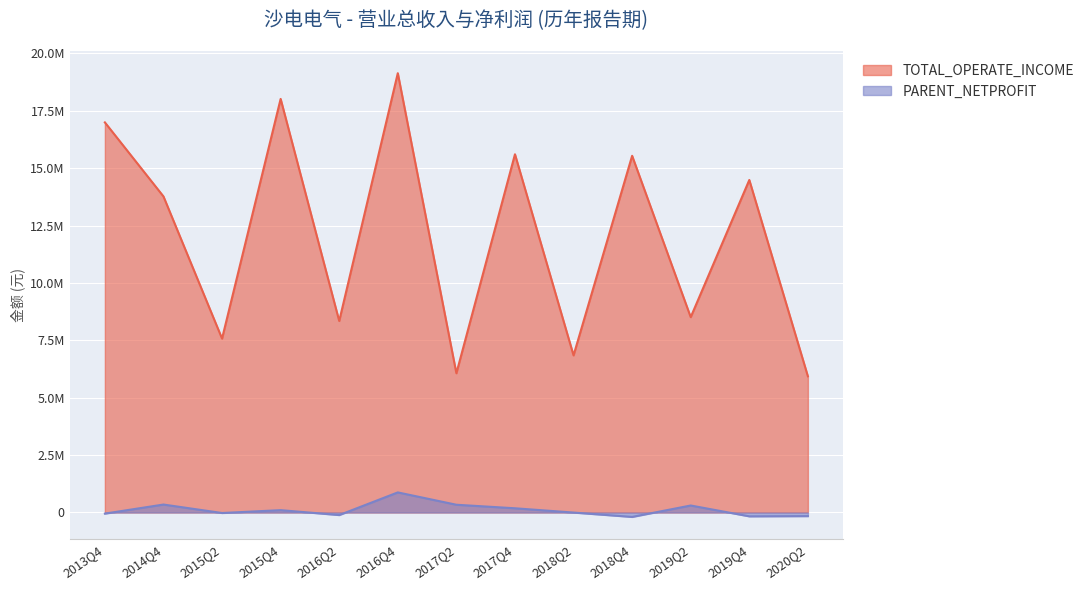

True or false: TOTAL_OPERATE_INCOME and PARENT_NETPROFIT intersect in this chart.

False